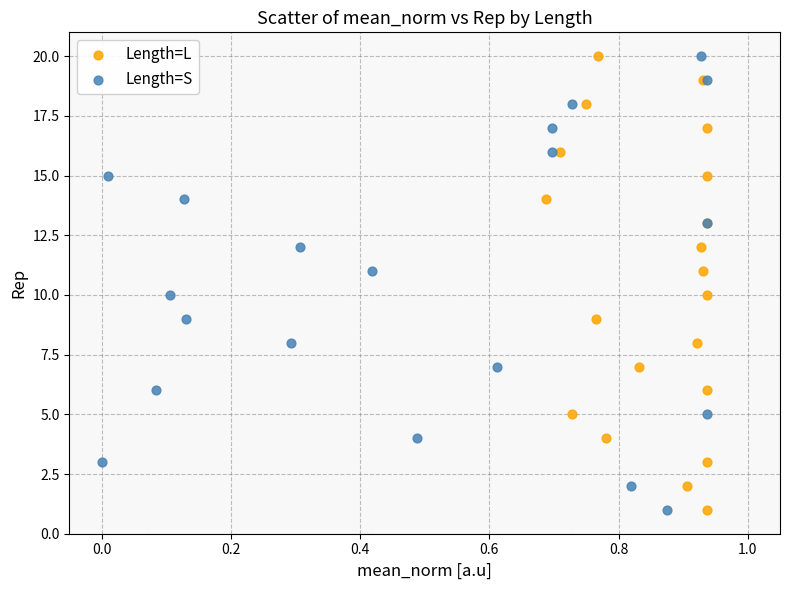

What are all the series names shown in the legend?

Length=L, Length=S